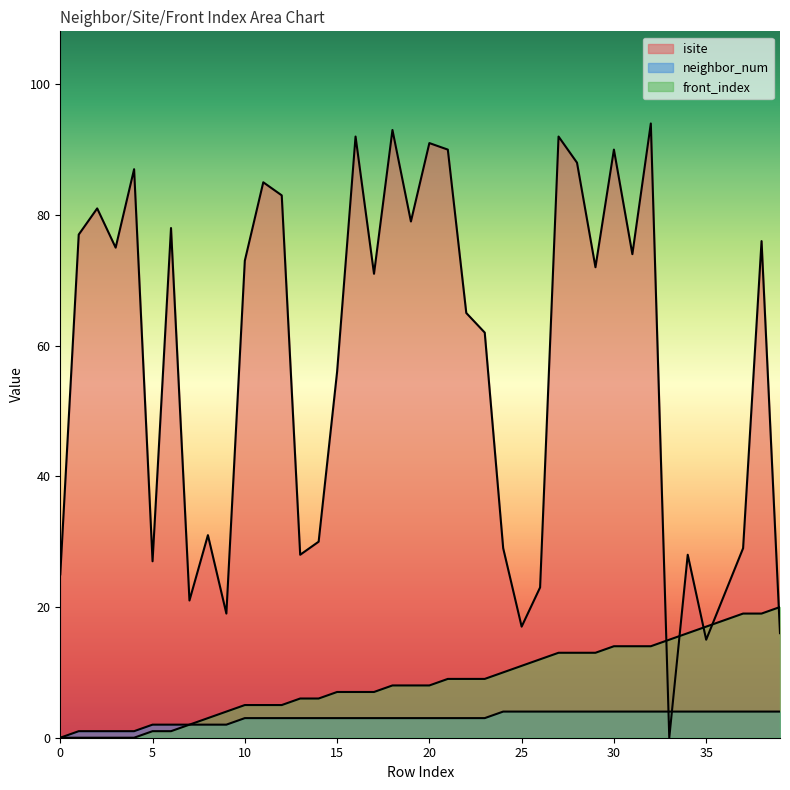

How many lines are shown in the chart?

3